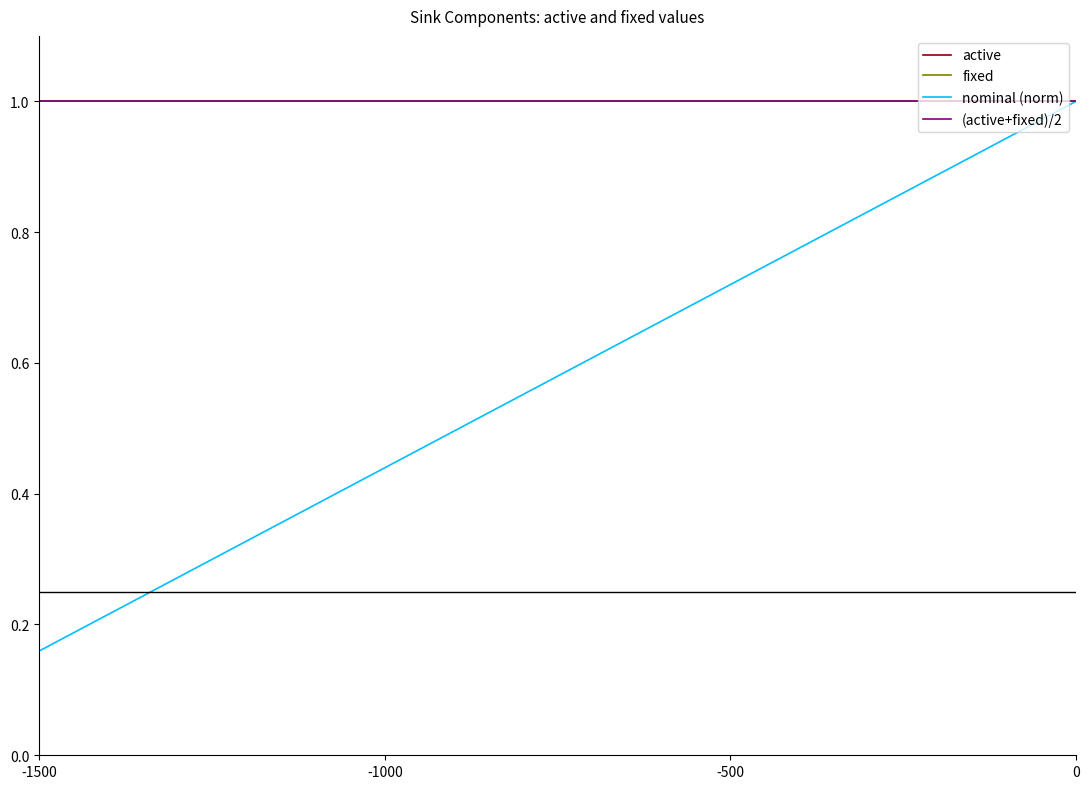

Reading right to left, what are all the values shown in this chart?

active: 1.0	1.0
fixed: 1.0	1.0
nominal (norm): 1.0	0.2
(active+fixed)/2: 1.0	1.0